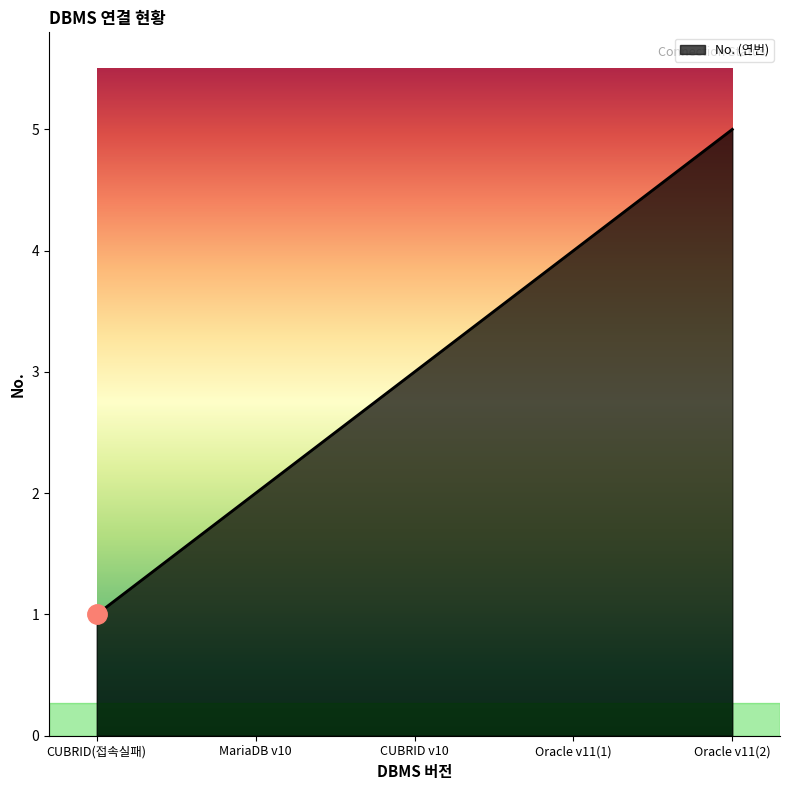

Reading left to right, extract all data points from this chart.

1	2	3	4	5